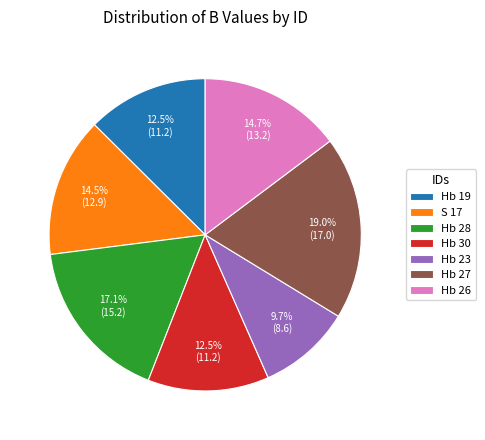

How much of the chart is everything except S 17?

85.5%